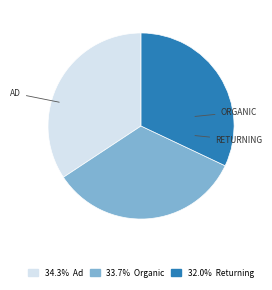

Is there any slice that represents more than half of the pie?

No